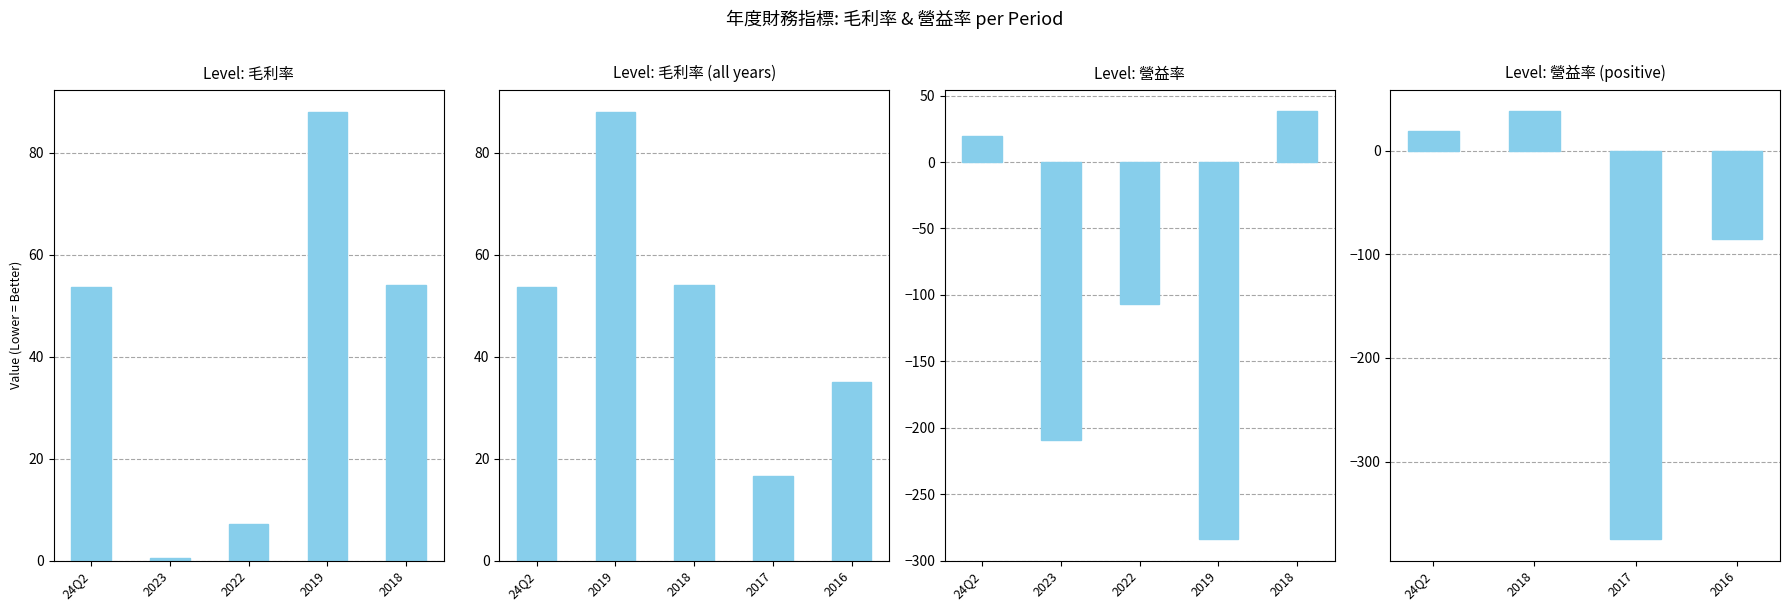

The value of 營益率 at 2017 is -375.0. True or false?

True